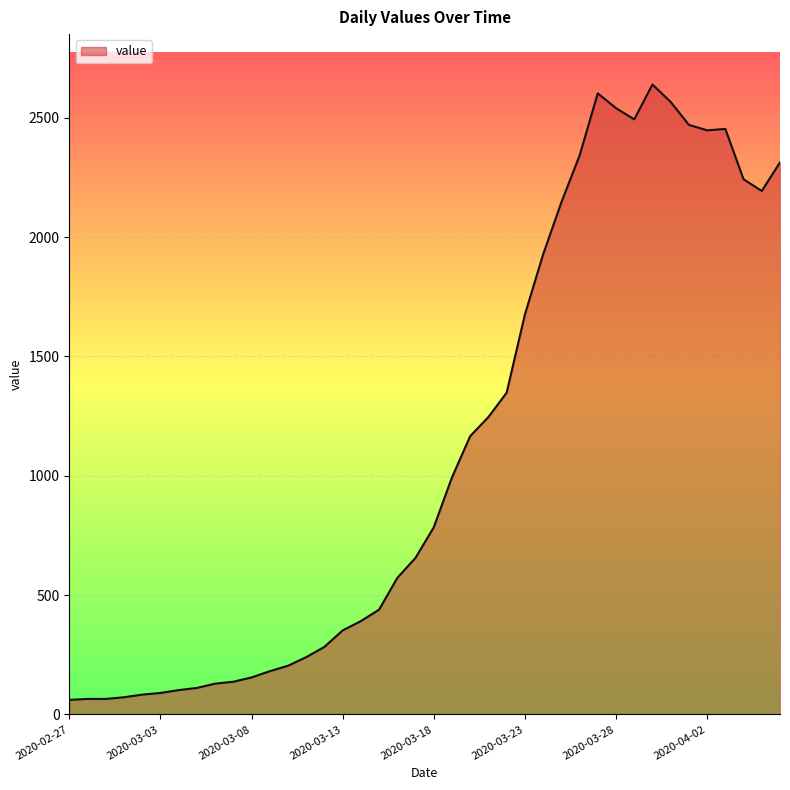

What is the minimum value shown in the chart?

61